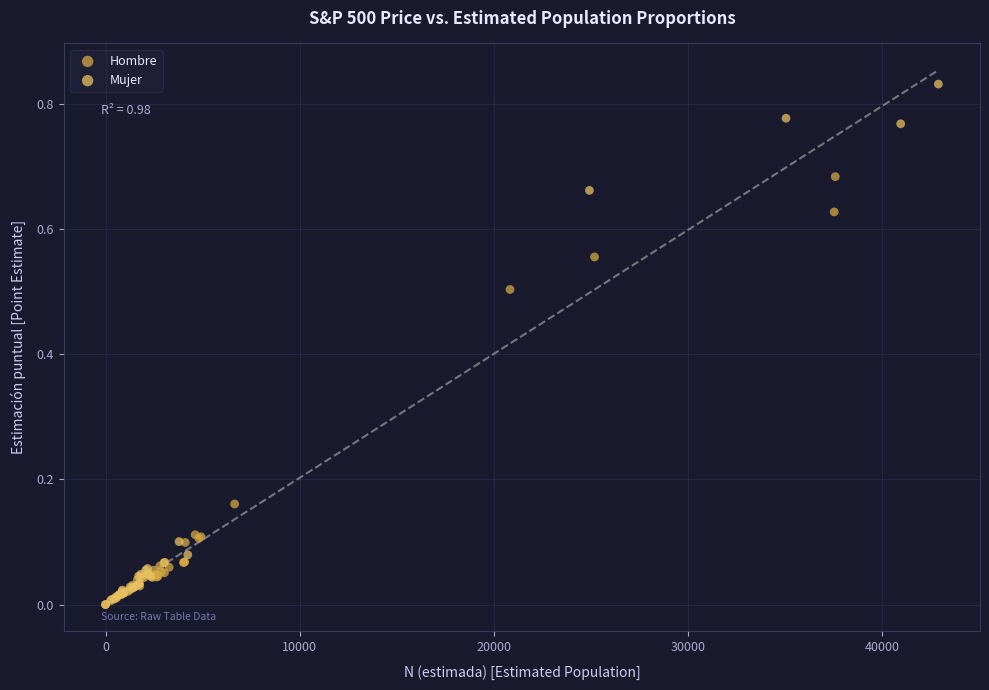

Which series has the widest spread of Y values?

Mujer